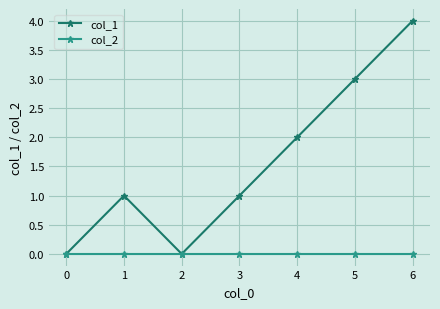

How many interior local peaks does the col_1 series have?

1